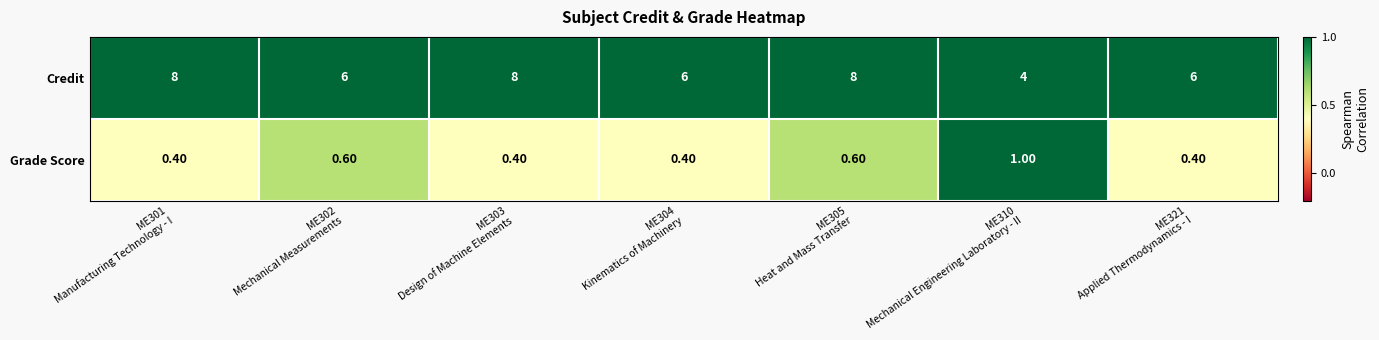

How many data points does each series have?

7